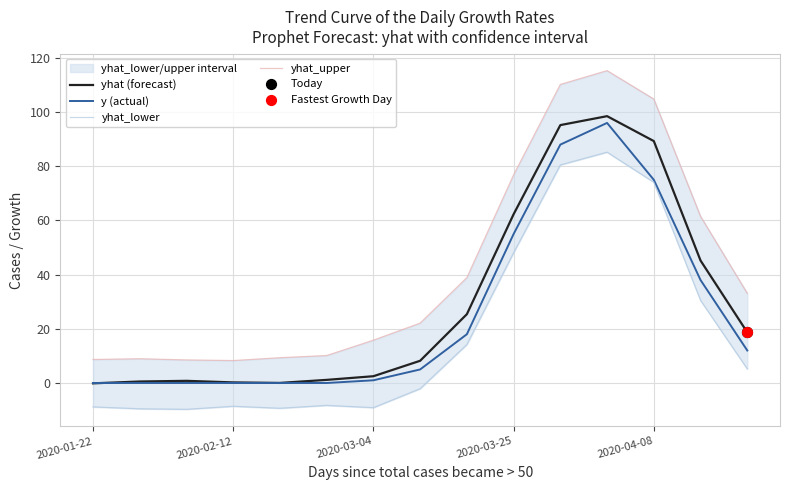

At how many categories does at least one series exceed 41?

5